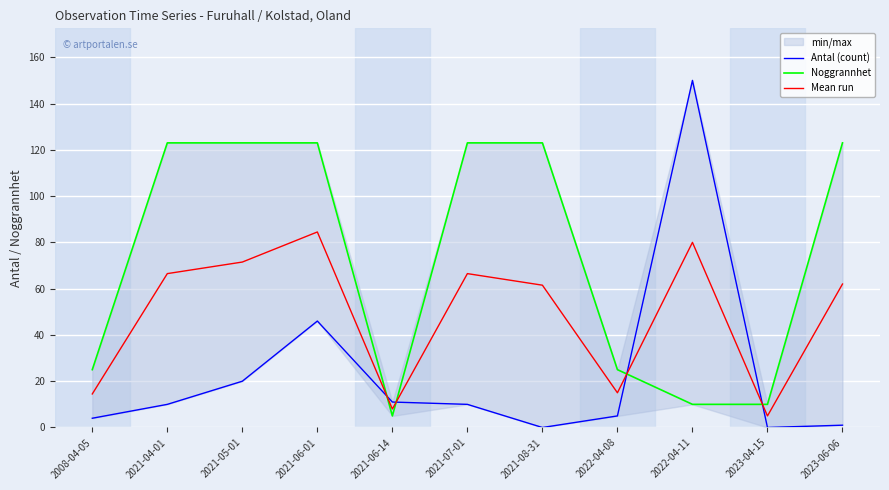

The Mean run series shows 91.1 at 2021-08-31. True or false?

False